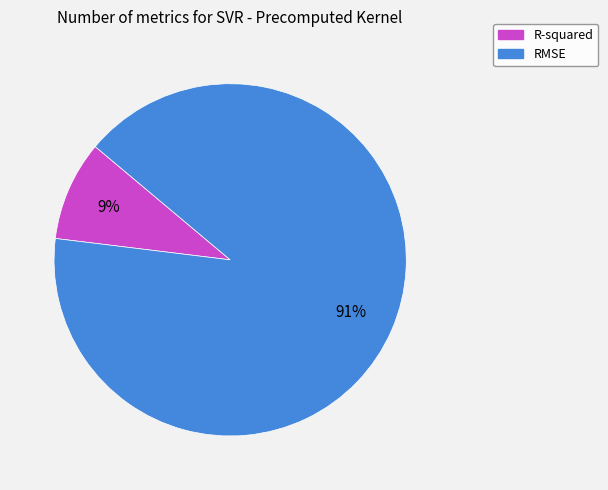

Which has a higher value, R-squared or RMSE?

RMSE